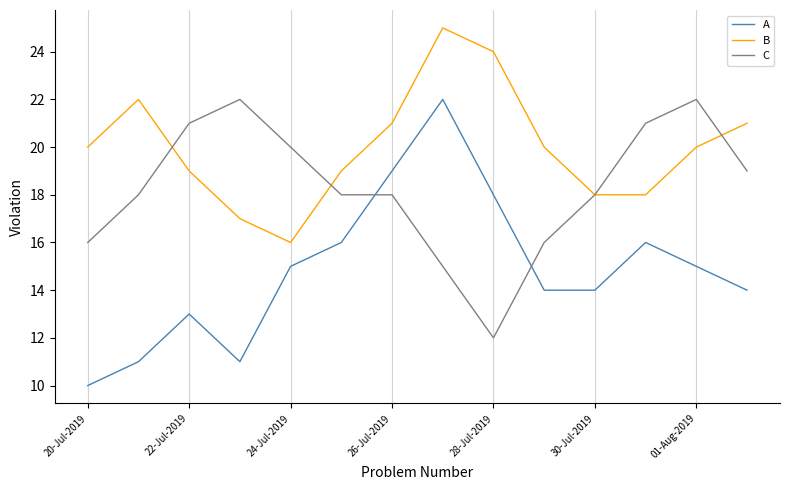

Rank the series by their average value, from lowest to highest.

A, C, B